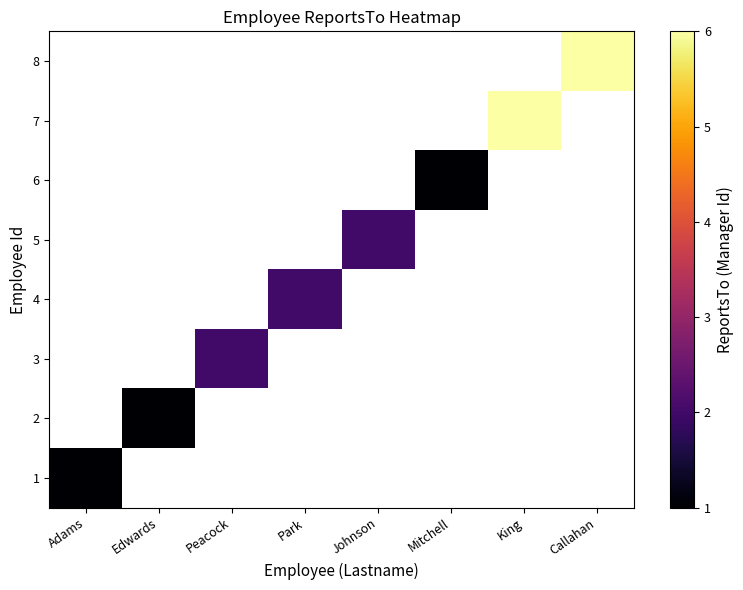

Between Mitchell and Callahan, which is larger?

Callahan